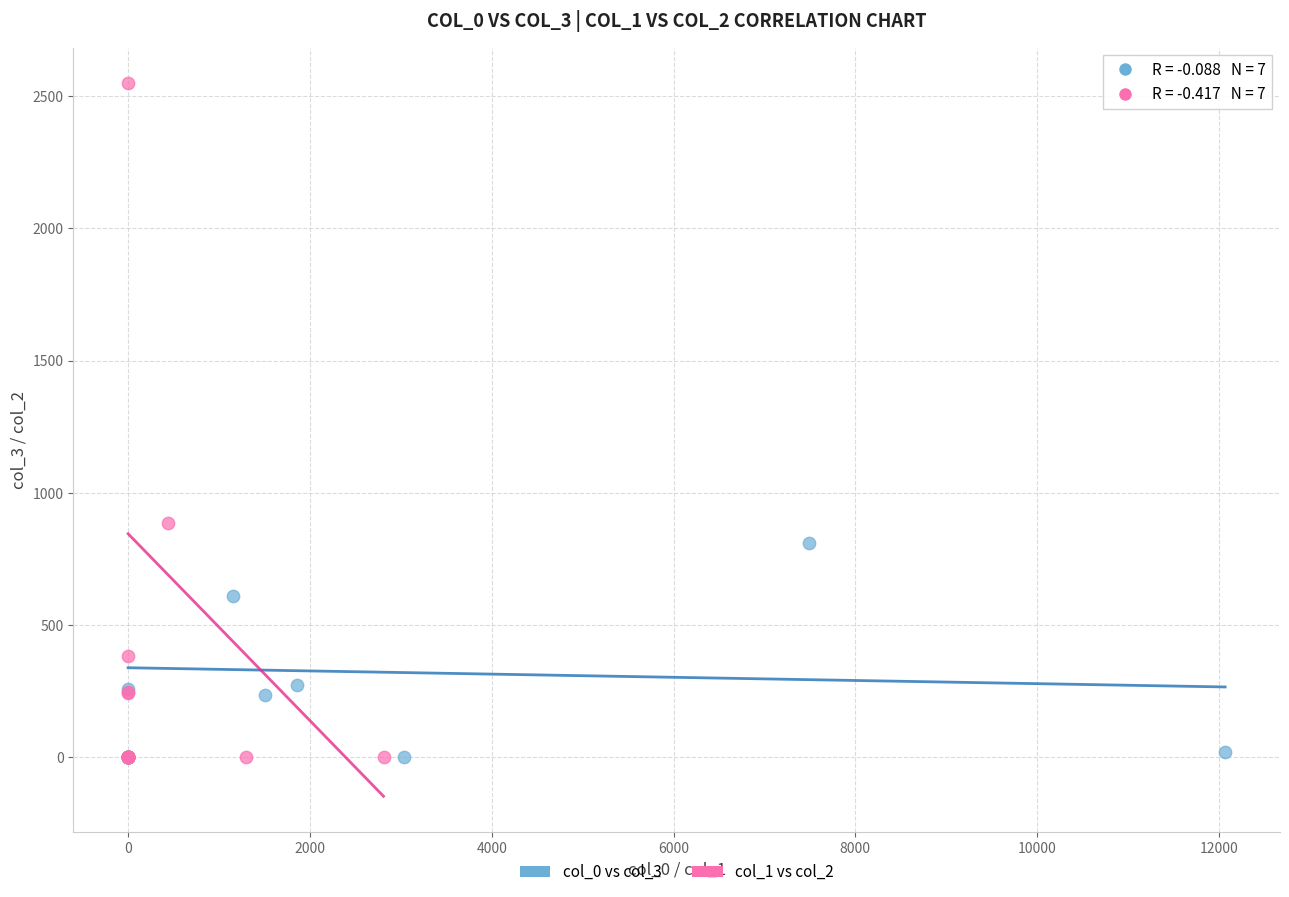

Which series reaches the maximum Y coordinate?

col_1 vs col_2